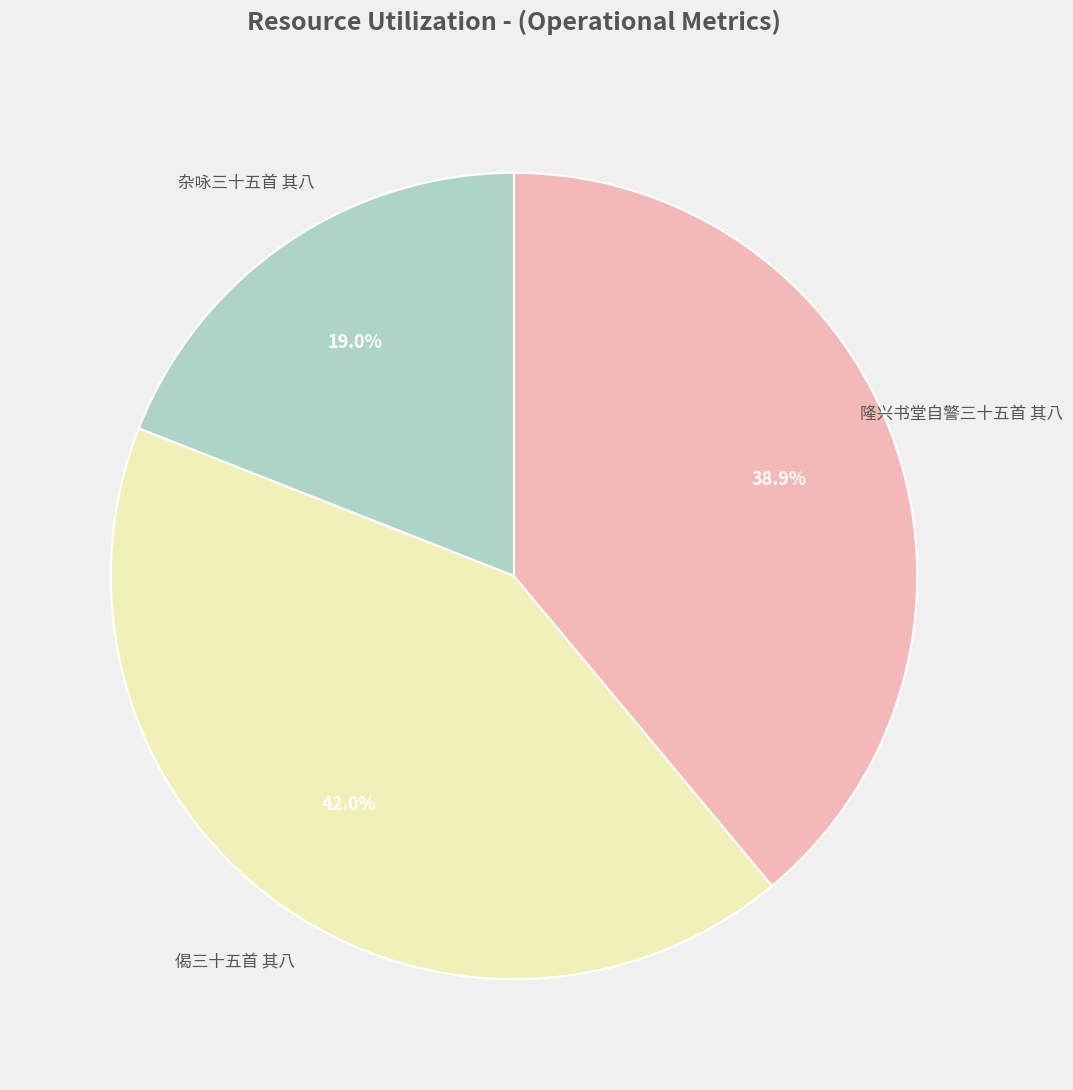

Does any single category account for the majority?

No